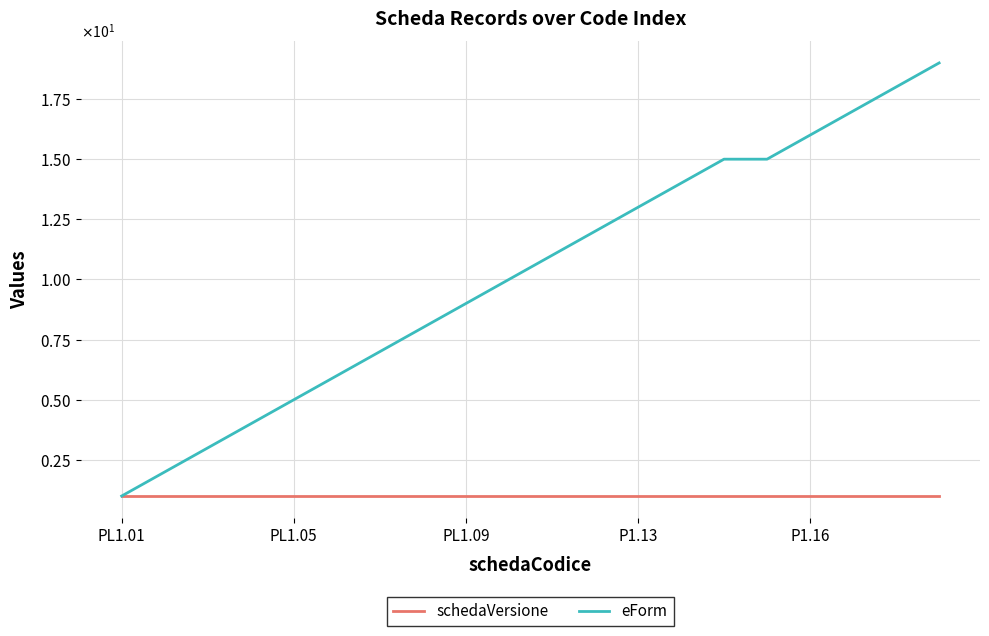

What is the average value of the eForm series?

10